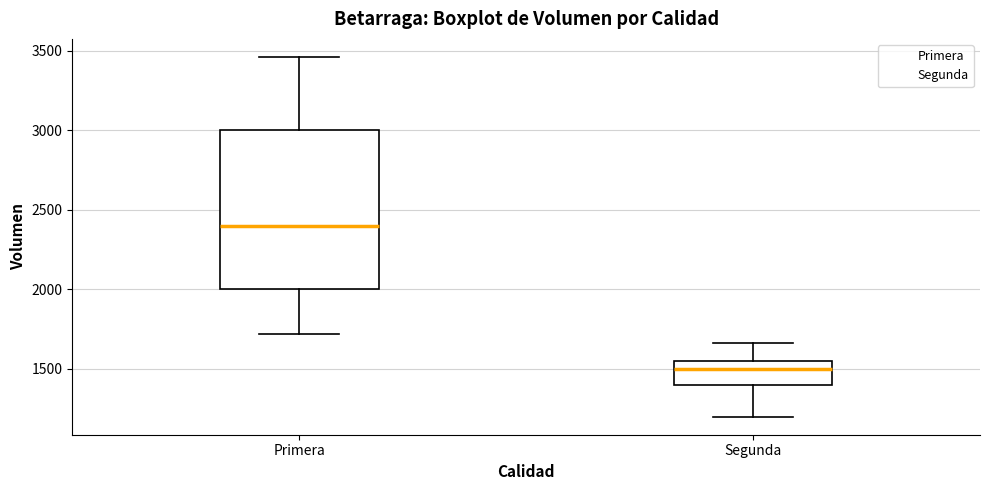

Which box's median line is the highest?

Primera